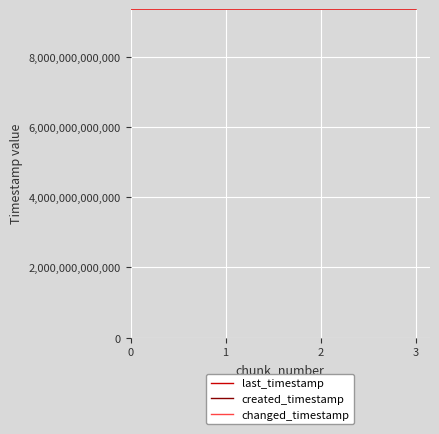

What value does the created_timestamp series have at 0?

9350695479804